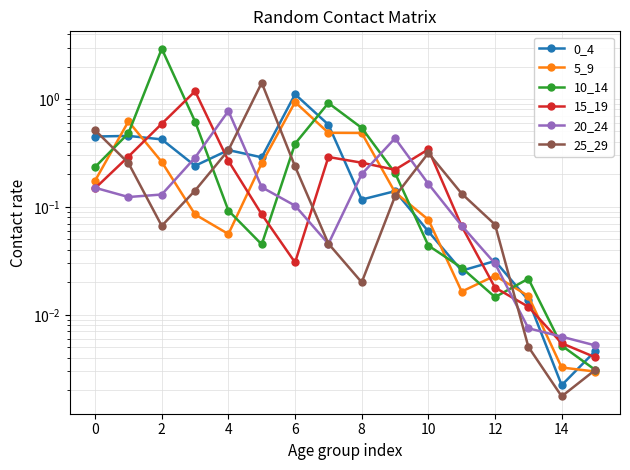

How many intersections are there between 20_24 and 0_4?

5